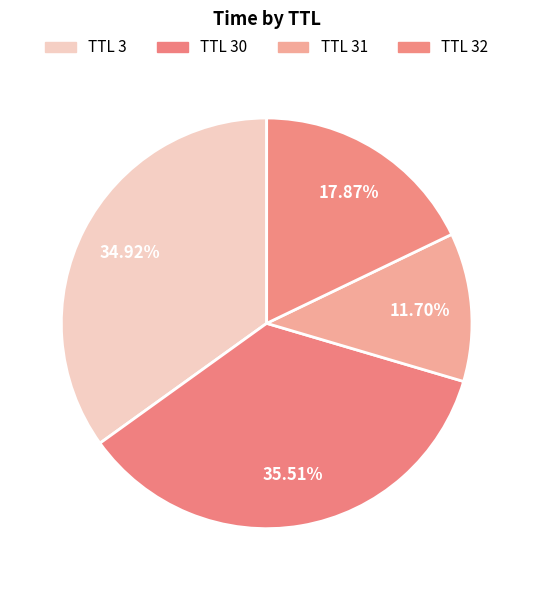

How many segments does this pie chart have?

4